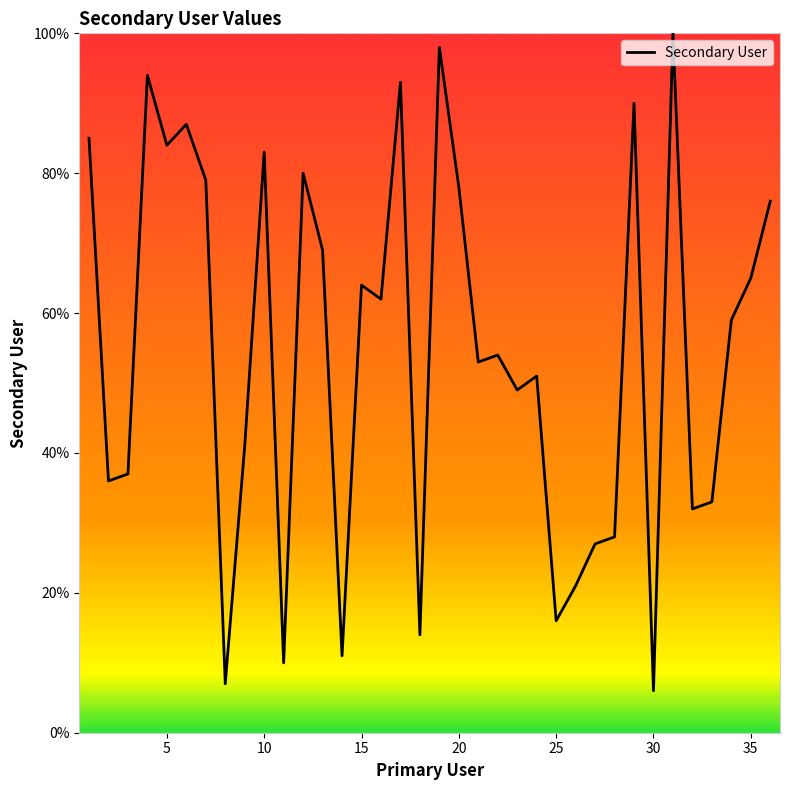

Does the chart display data point markers on the line(s)?

No